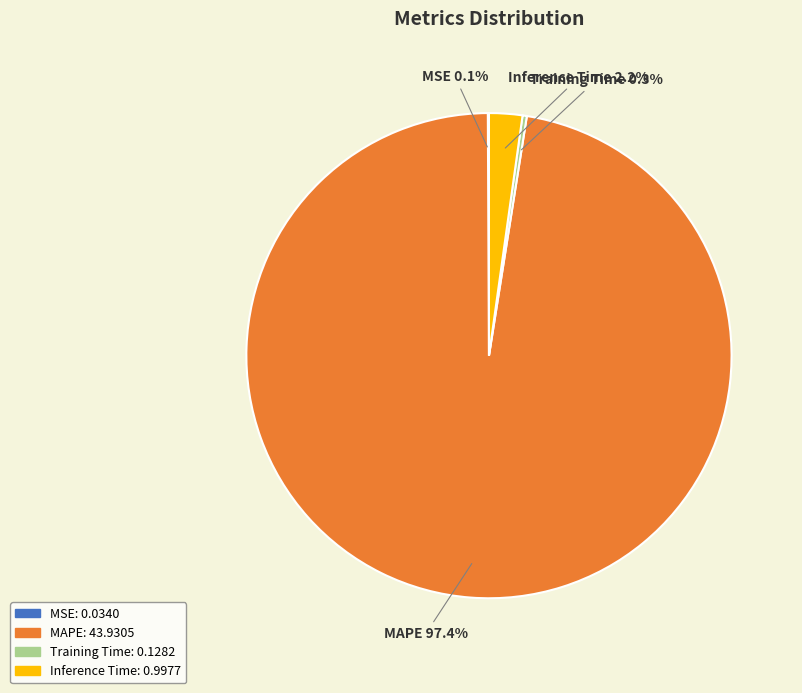

How much of the chart is everything except Training Time?

99.7%